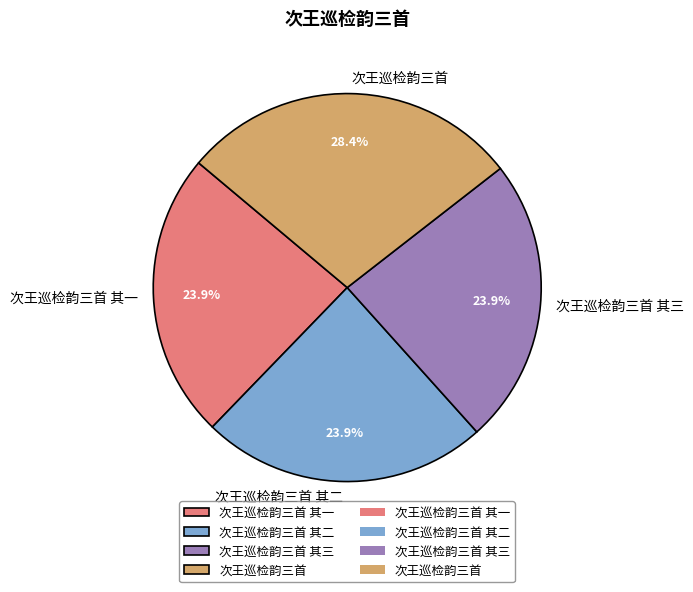

Approximately how many times larger is the value at 次王巡检韵三首 其二 compared to 次王巡检韵三首?

0.8